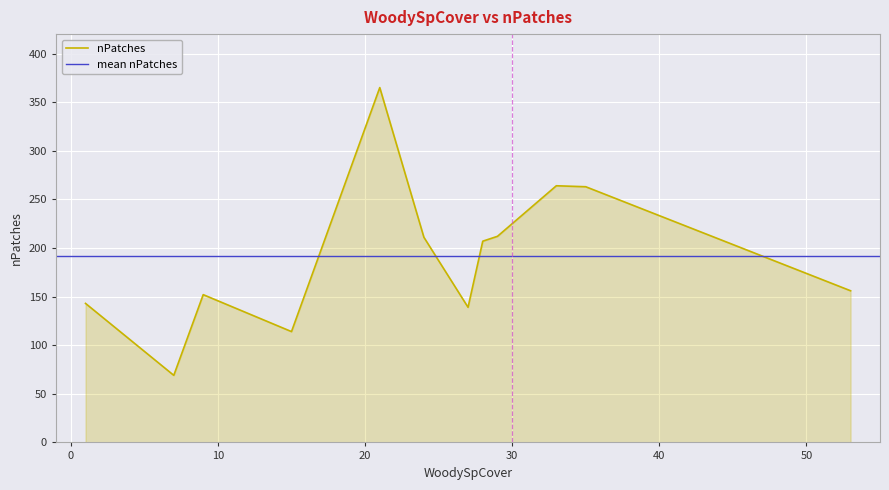

How many interior local valleys (lower than both neighbors) does the data have?

3